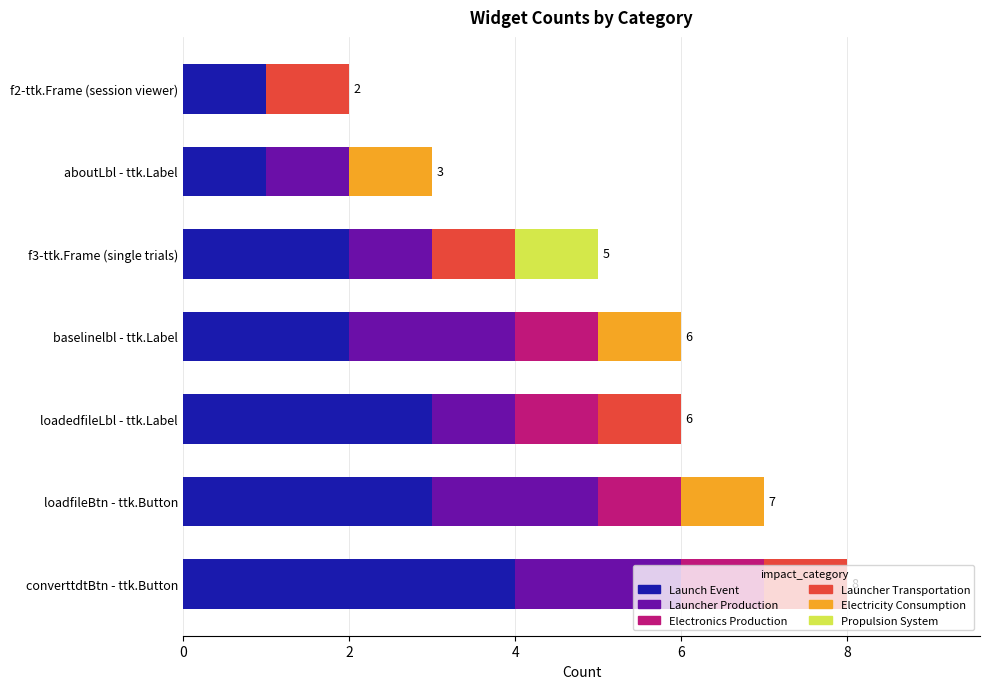

What is the highest value of the Launch Event series?

4